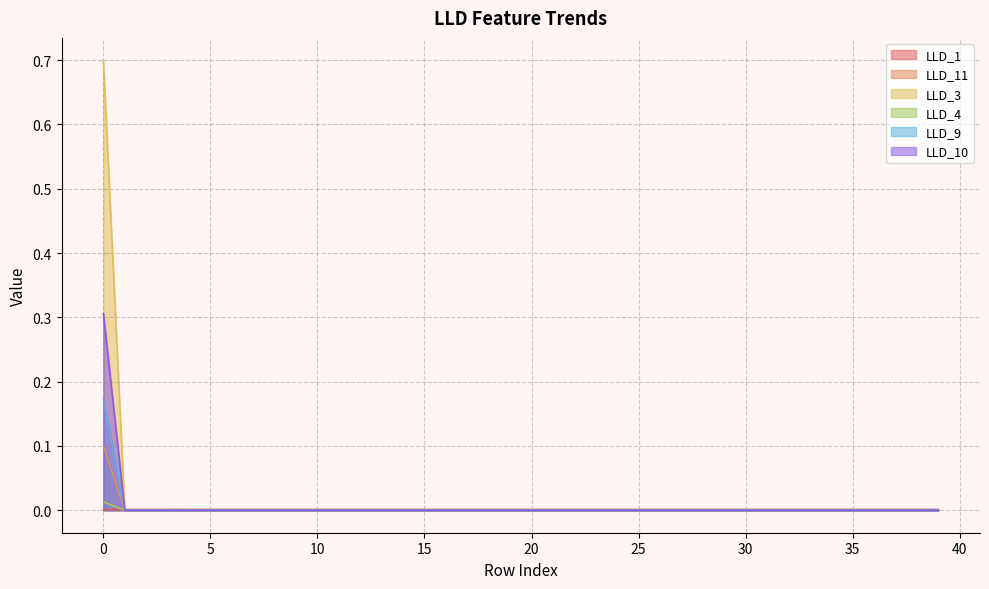

Count the number of data series in this chart.

6